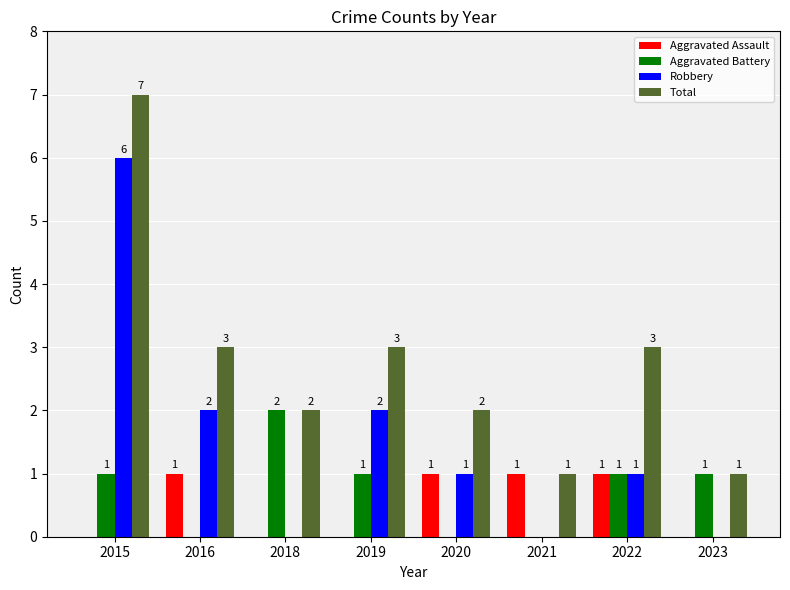

What is the difference between the Total values at 2018 and 2019?

1